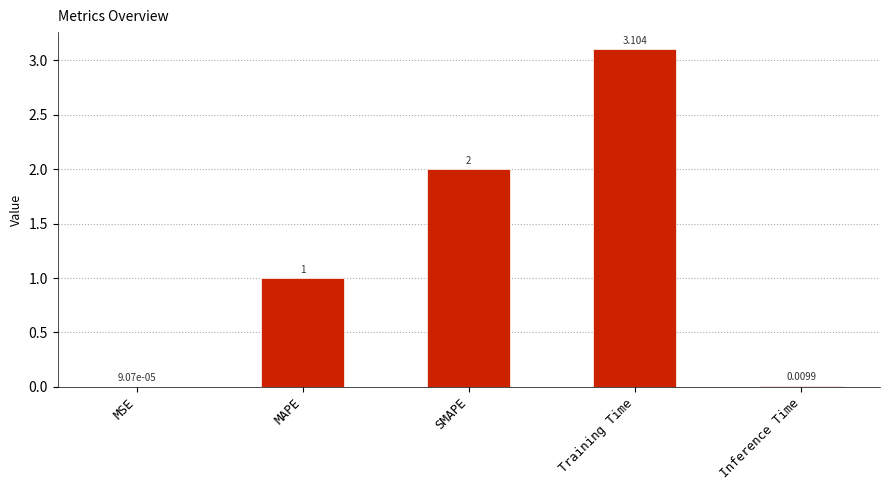

Which has a higher value, SMAPE or MSE?

SMAPE